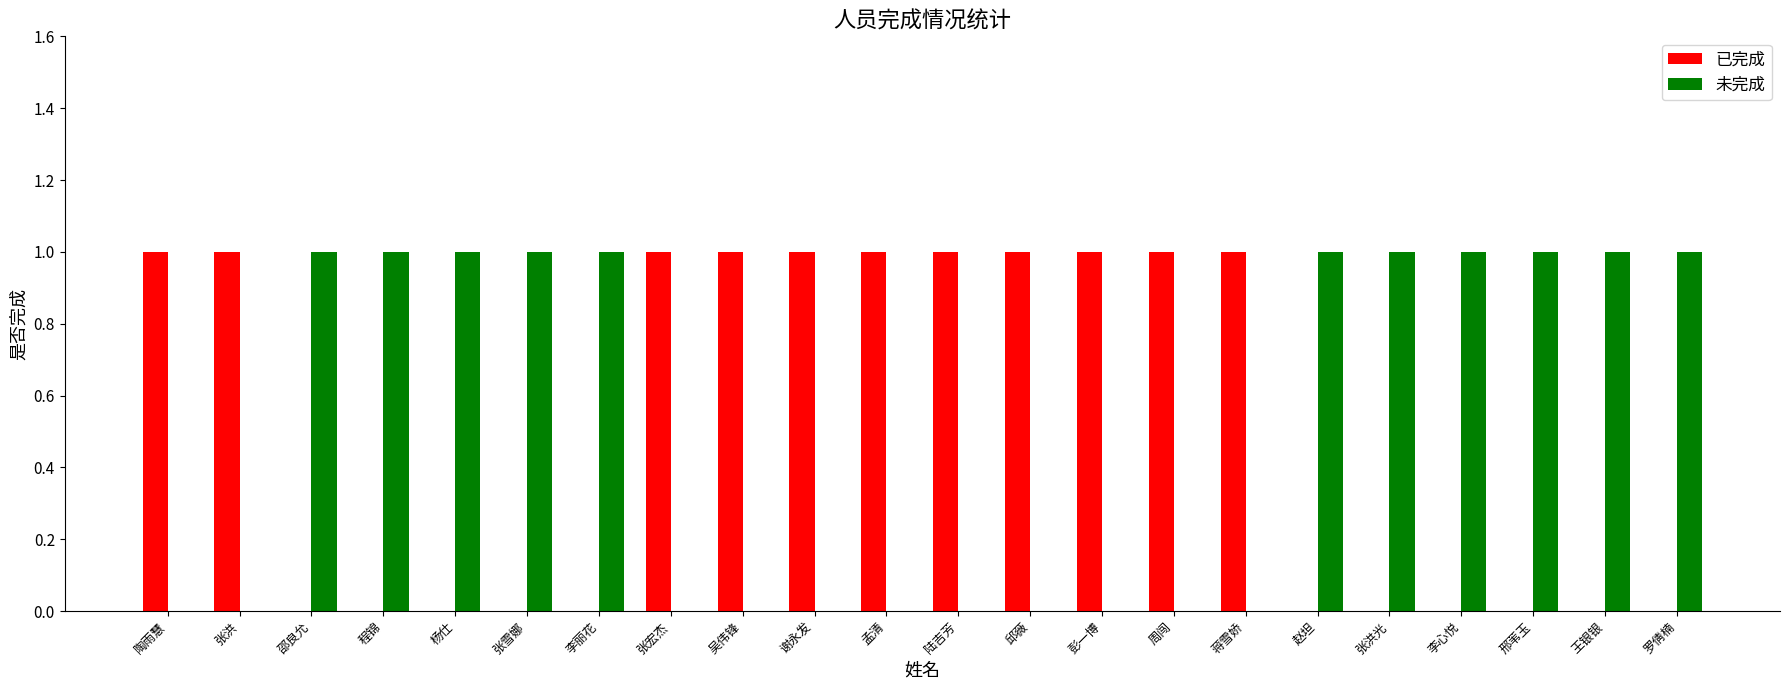

What is the sum of all 已完成 values?

11